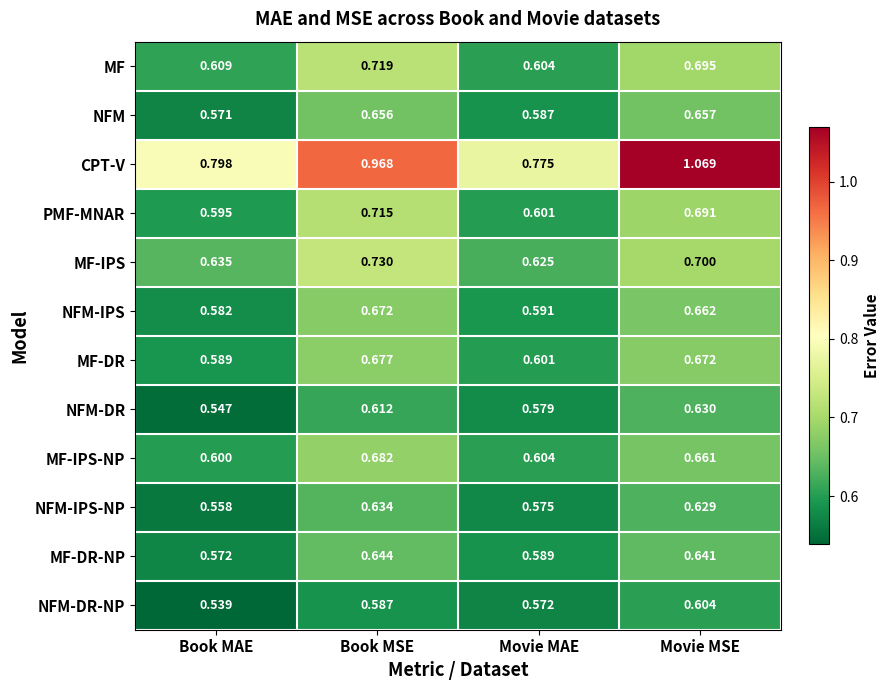

Where is MF-DR-NP nearest to the value 0?

Book MAE